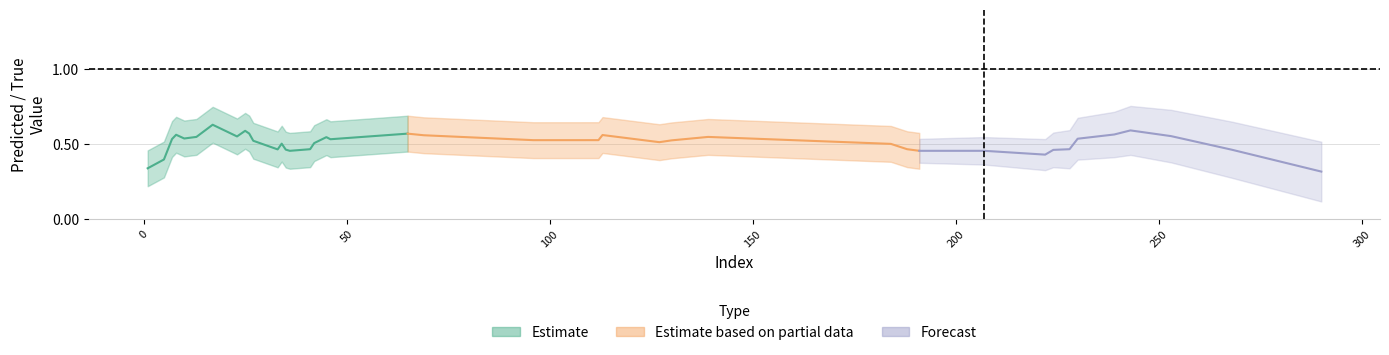

How many y_pred values are between 0 and 1?

40